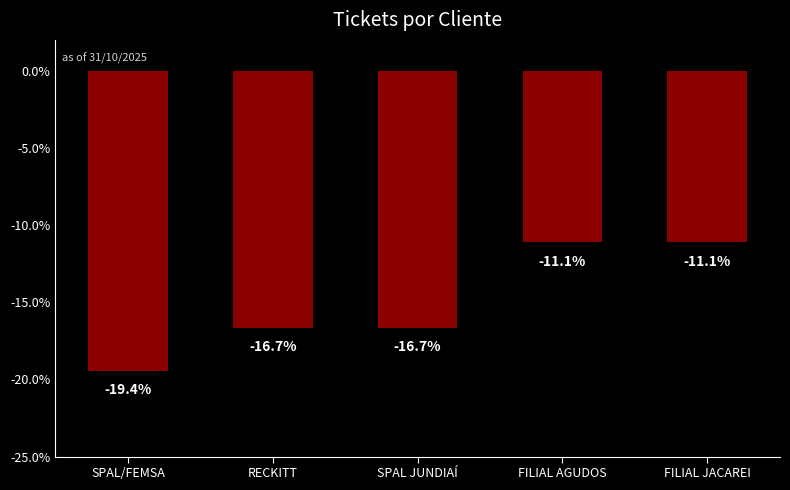

Are the bars grouped side by side (vs. stacked)?

No